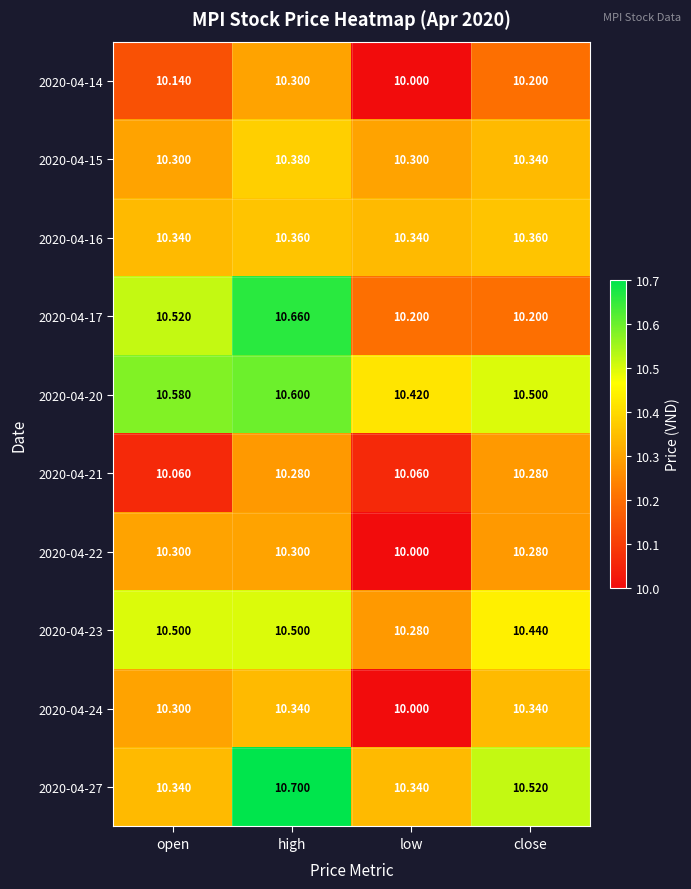

Where is 2020-04-14 nearest to the value 10?

low